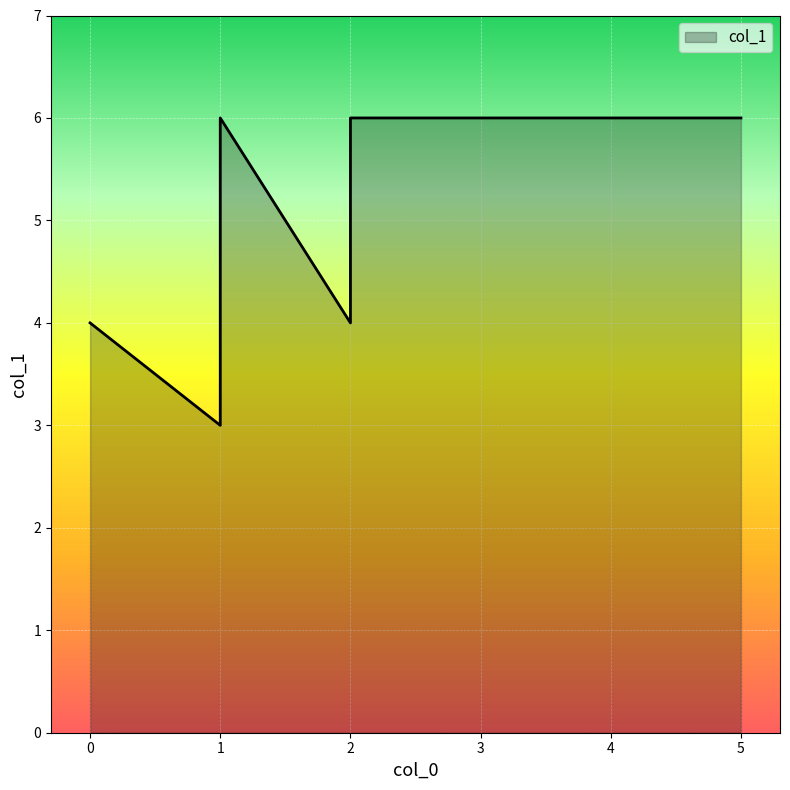

What is the difference between the second highest and second lowest values?

2